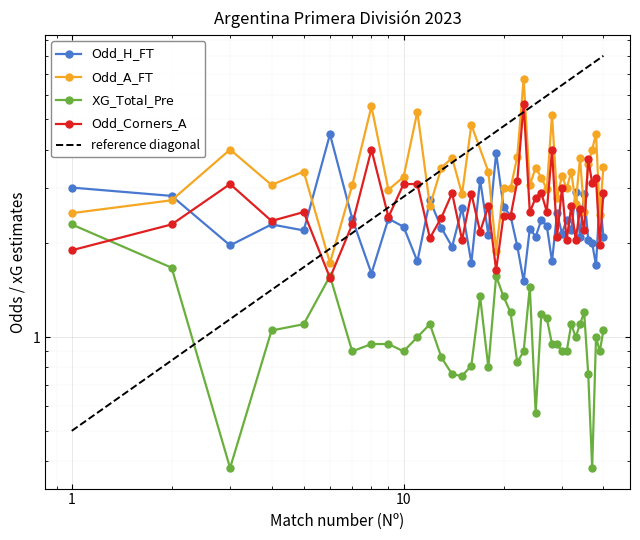

In Odd_H_FT, how many points are higher than both neighbors (excluding endpoints)?

14